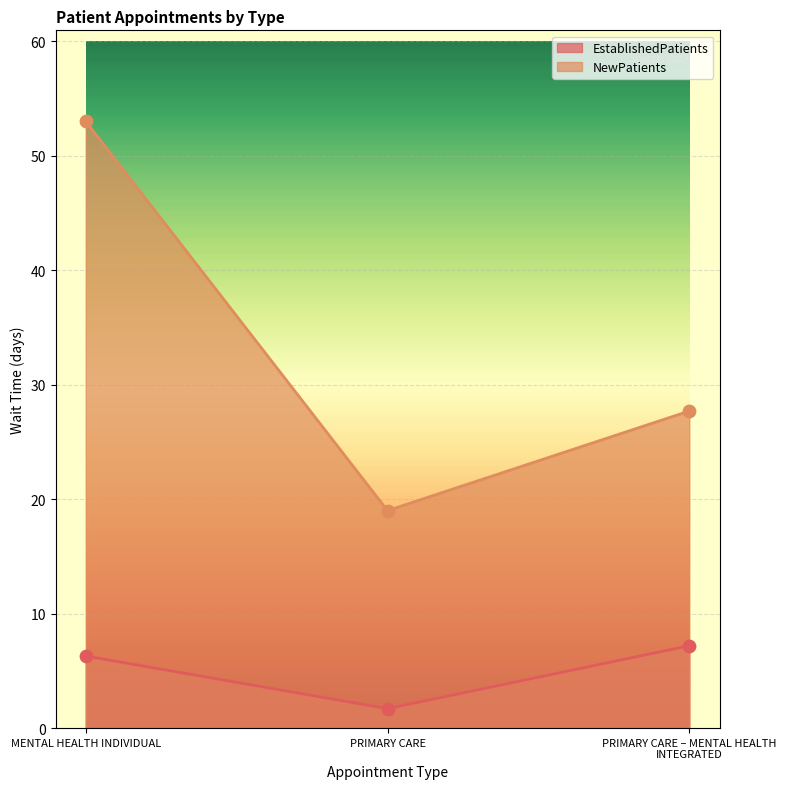

Which series reaches the minimum Y coordinate?

EstablishedPatients